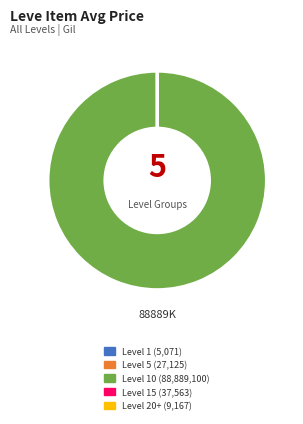

Is there any slice that represents more than half of the pie?

Yes